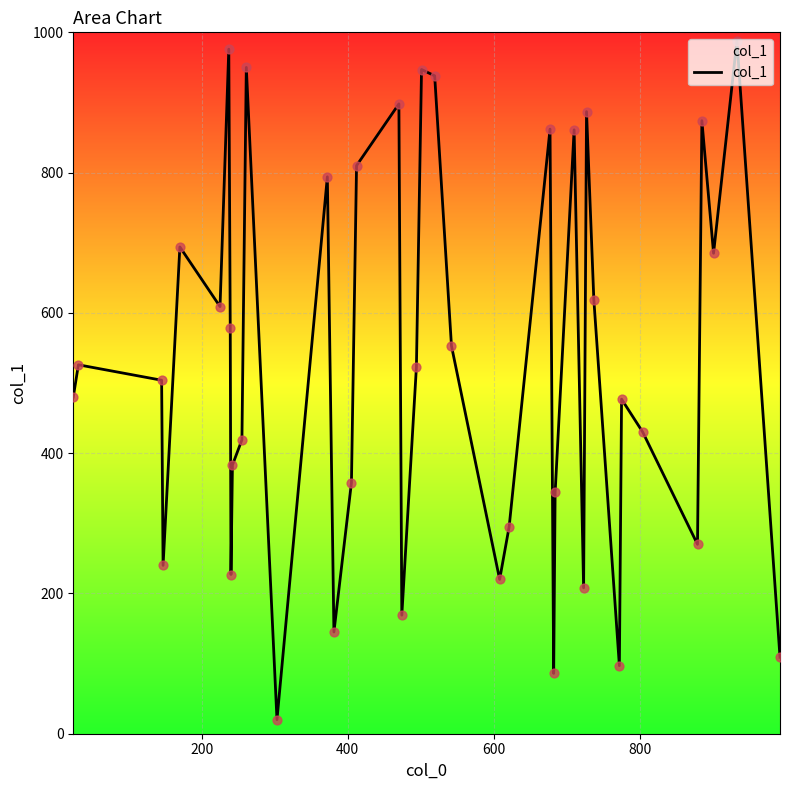

What is the smallest value displayed?

20